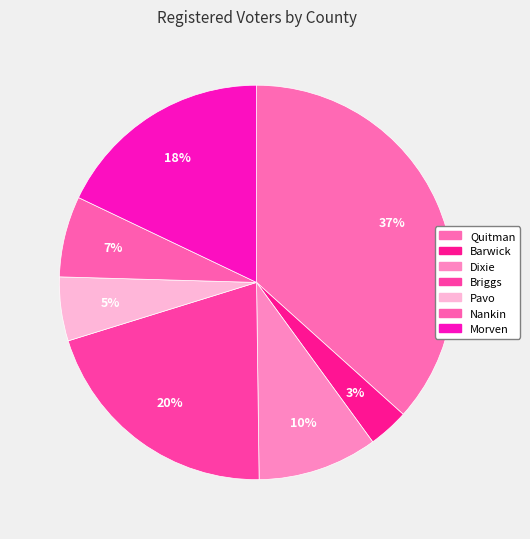

How many slices are in this pie chart?

7